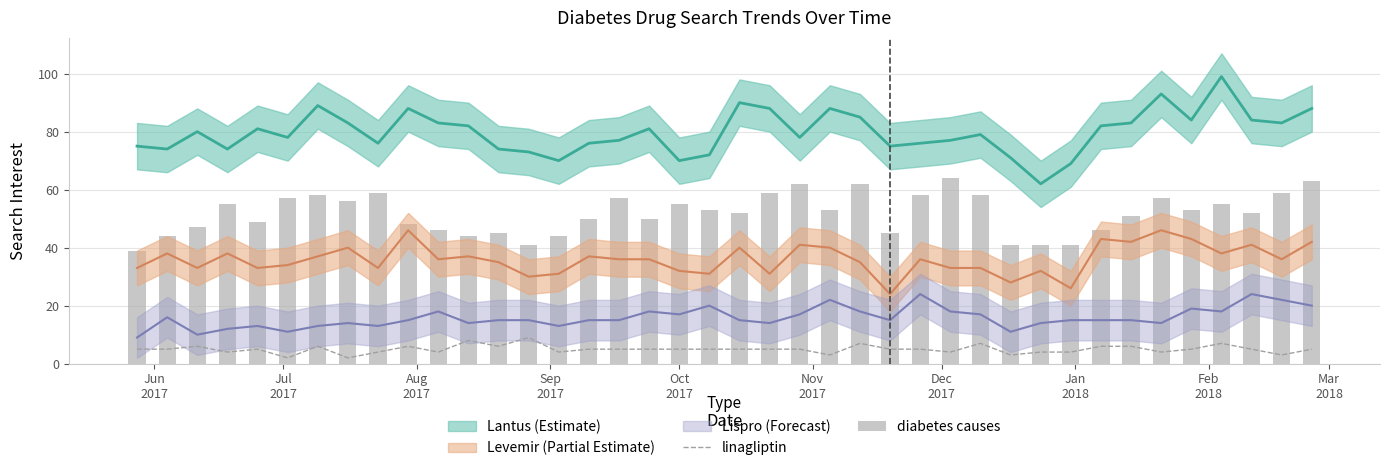

What is the smallest value displayed?

2